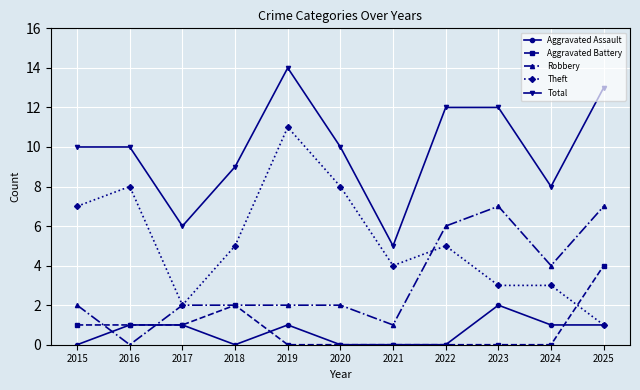

Reading left to right, transcribe all the data shown in this chart.

Aggravated Assault: 0	1	1	0	1	0	0	0	2	1	1
Aggravated Battery: 1	1	1	2	0	0	0	0	0	0	4
Robbery: 2	0	2	2	2	2	1	6	7	4	7
Theft: 7	8	2	5	11	8	4	5	3	3	1
Total: 10	10	6	9	14	10	5	12	12	8	13